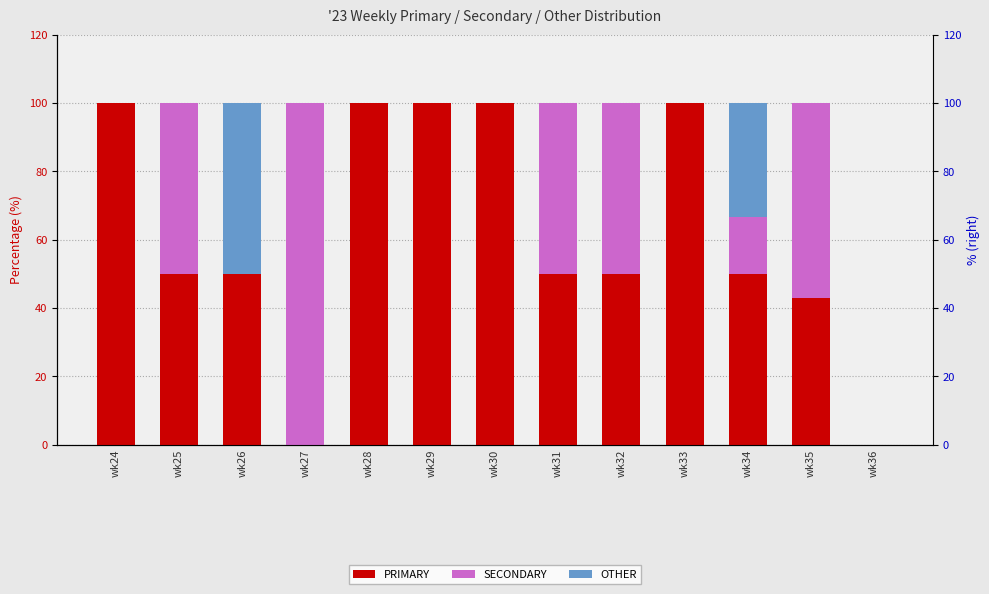

How many bars are there in each group?

3